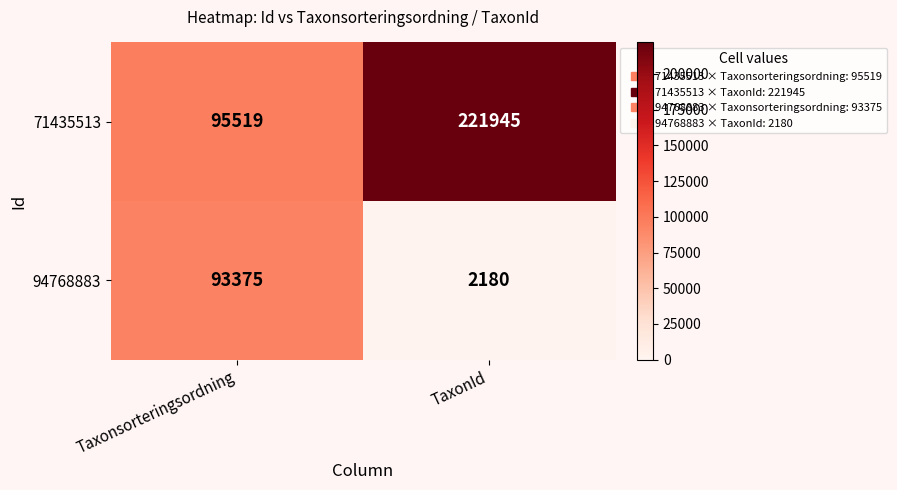

List the series in order of their peak value, lowest first.

94768883, 71435513